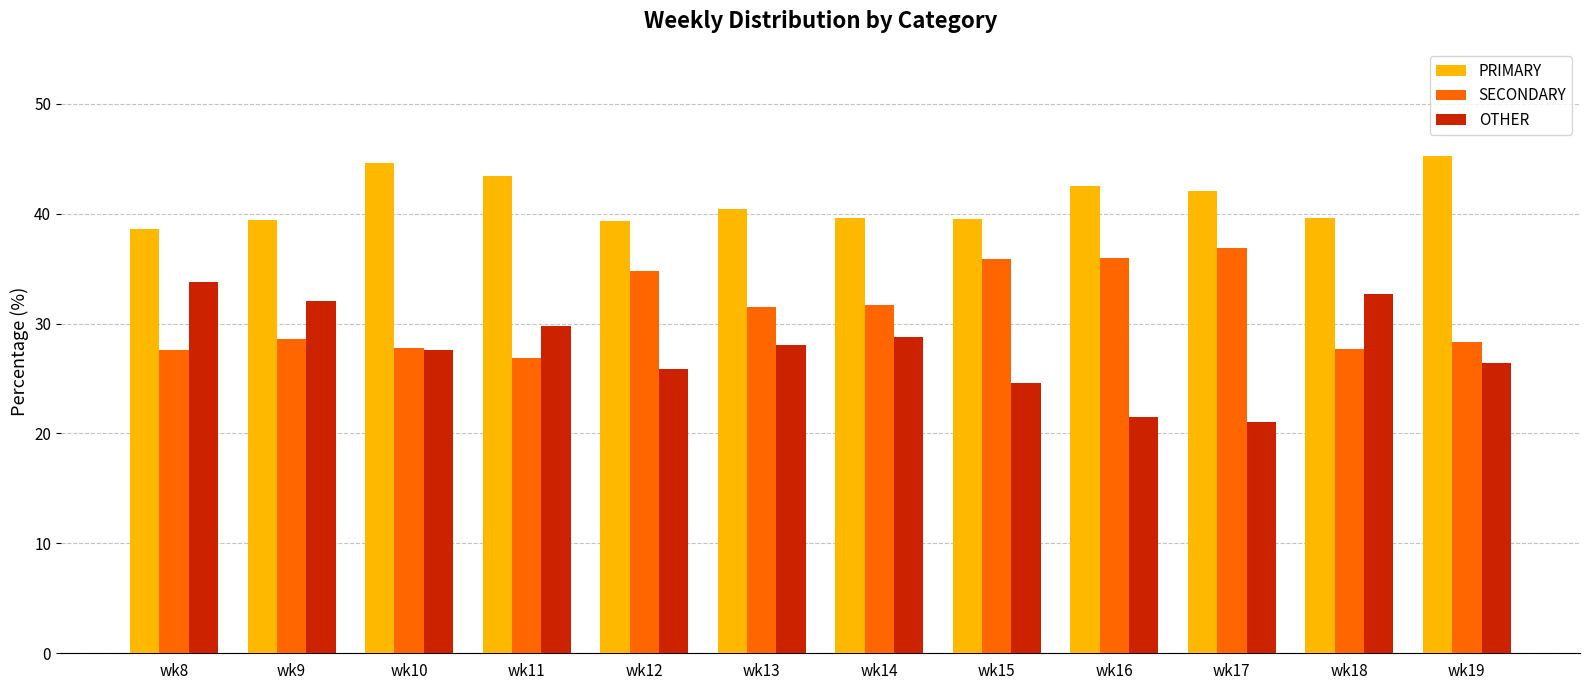

Which series has the largest total across all categories?

PRIMARY